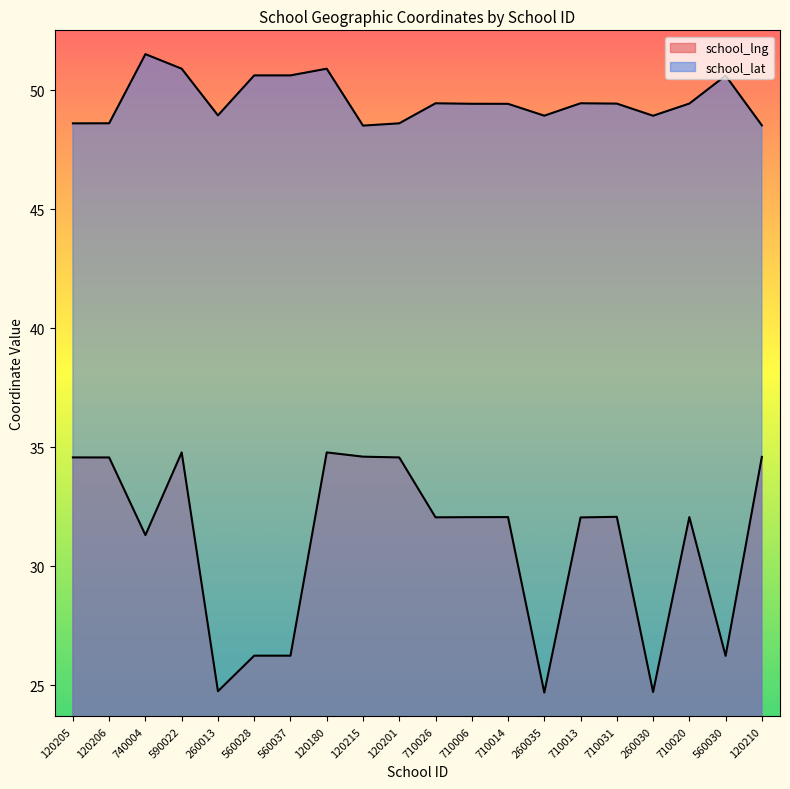

True or false: school_lat and school_lng cross at least once.

False